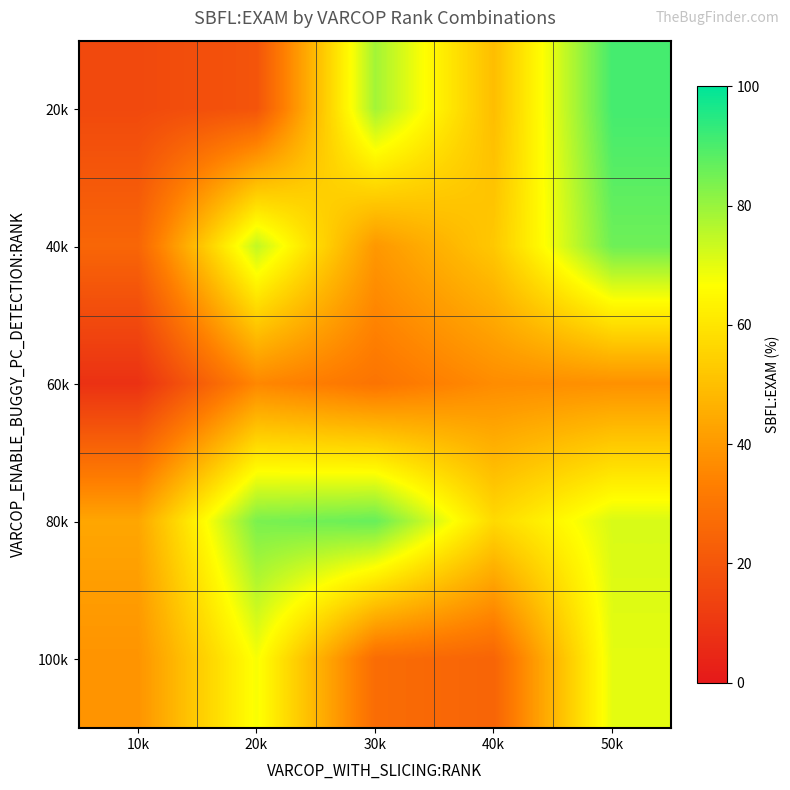

Which has a higher value, 40k or 30k?

30k